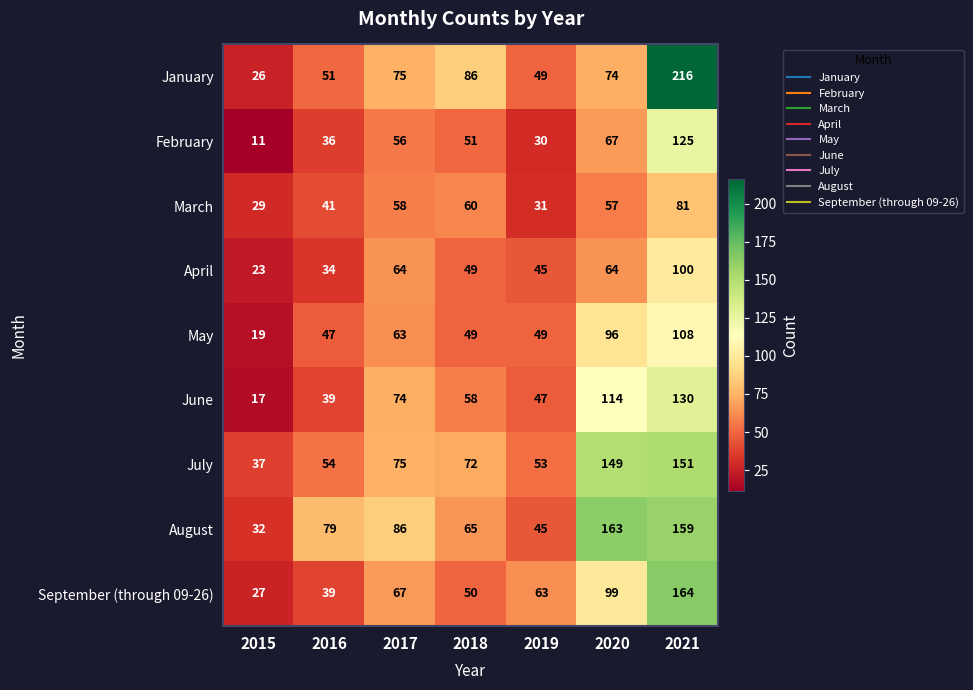

Is the value of April at 2021 greater than the value of May at 2018?

Yes